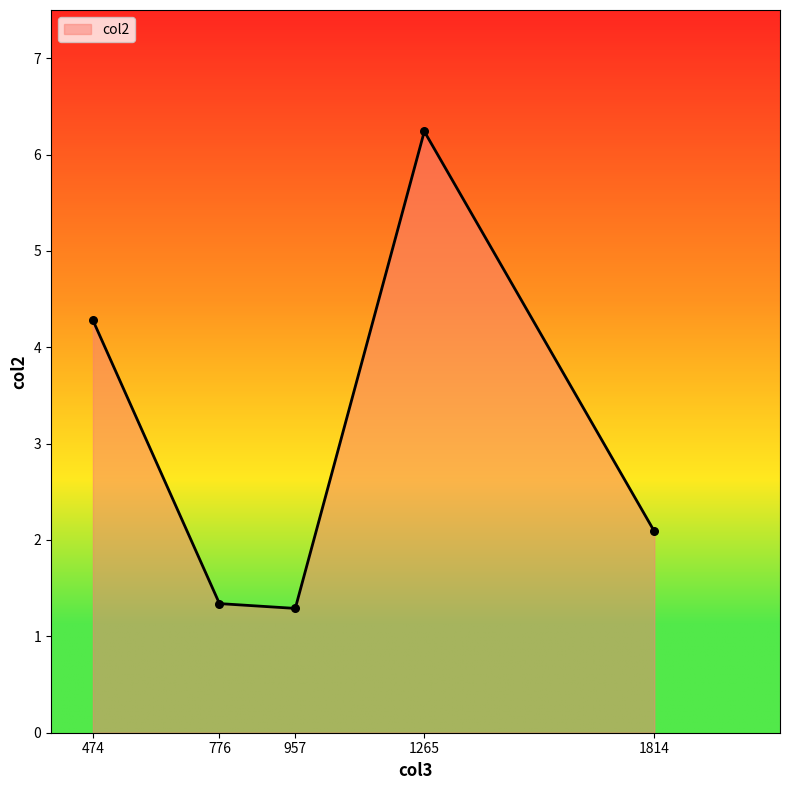

What is the ratio of the value at 474 to the value at 1814?

2.0